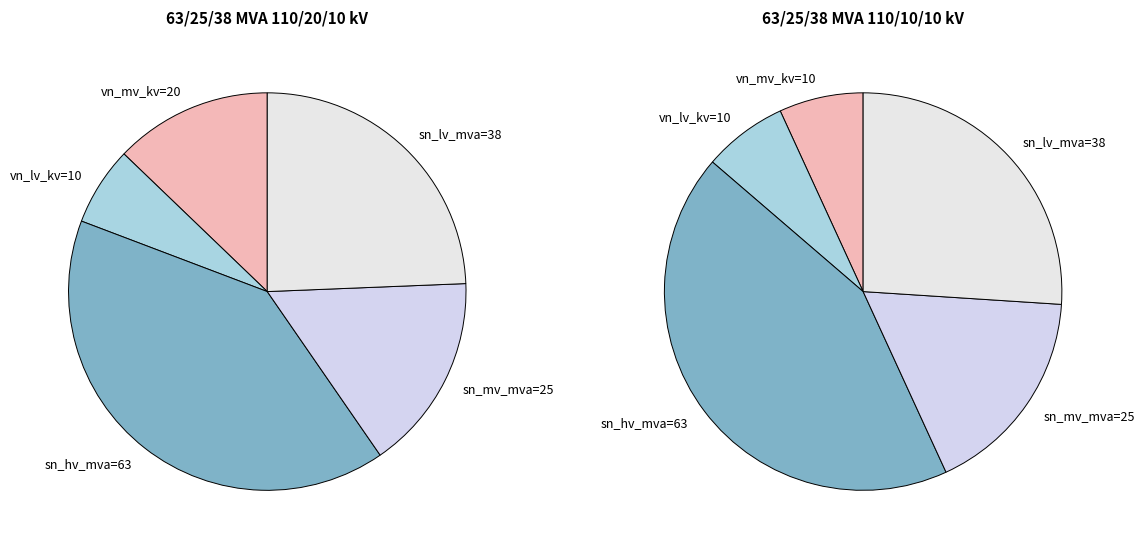

Does vn_mv_kv represent more than half of the total?

No